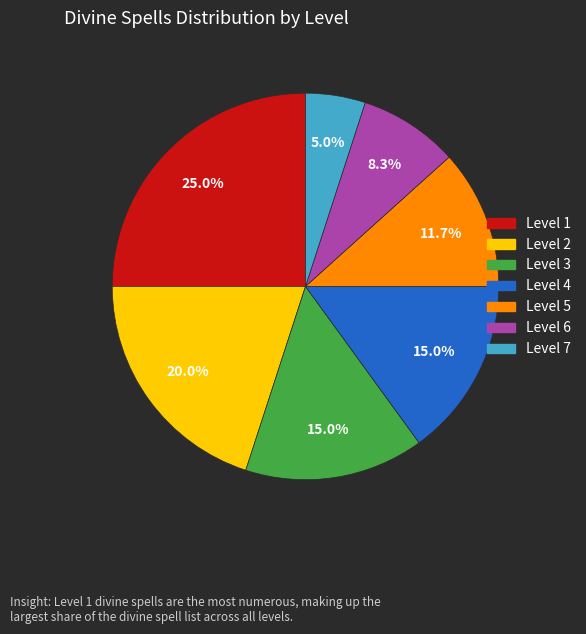

What is the total percentage of Level 2 and Level 6?

28.3%